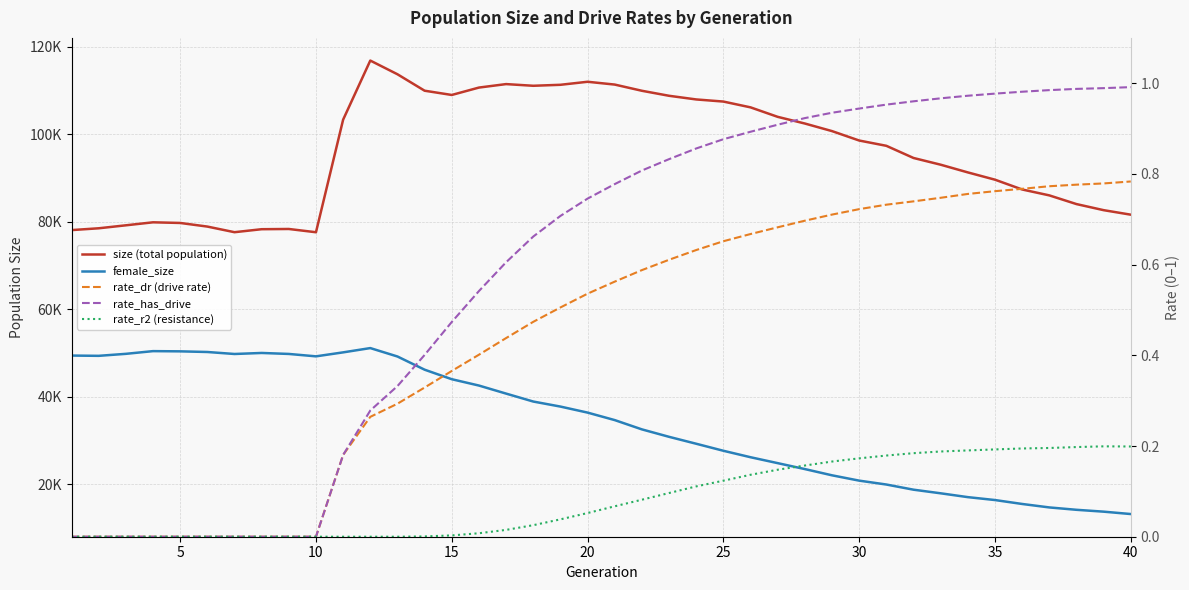

True or false: size (total population) and rate_has_drive cross at least once.

False